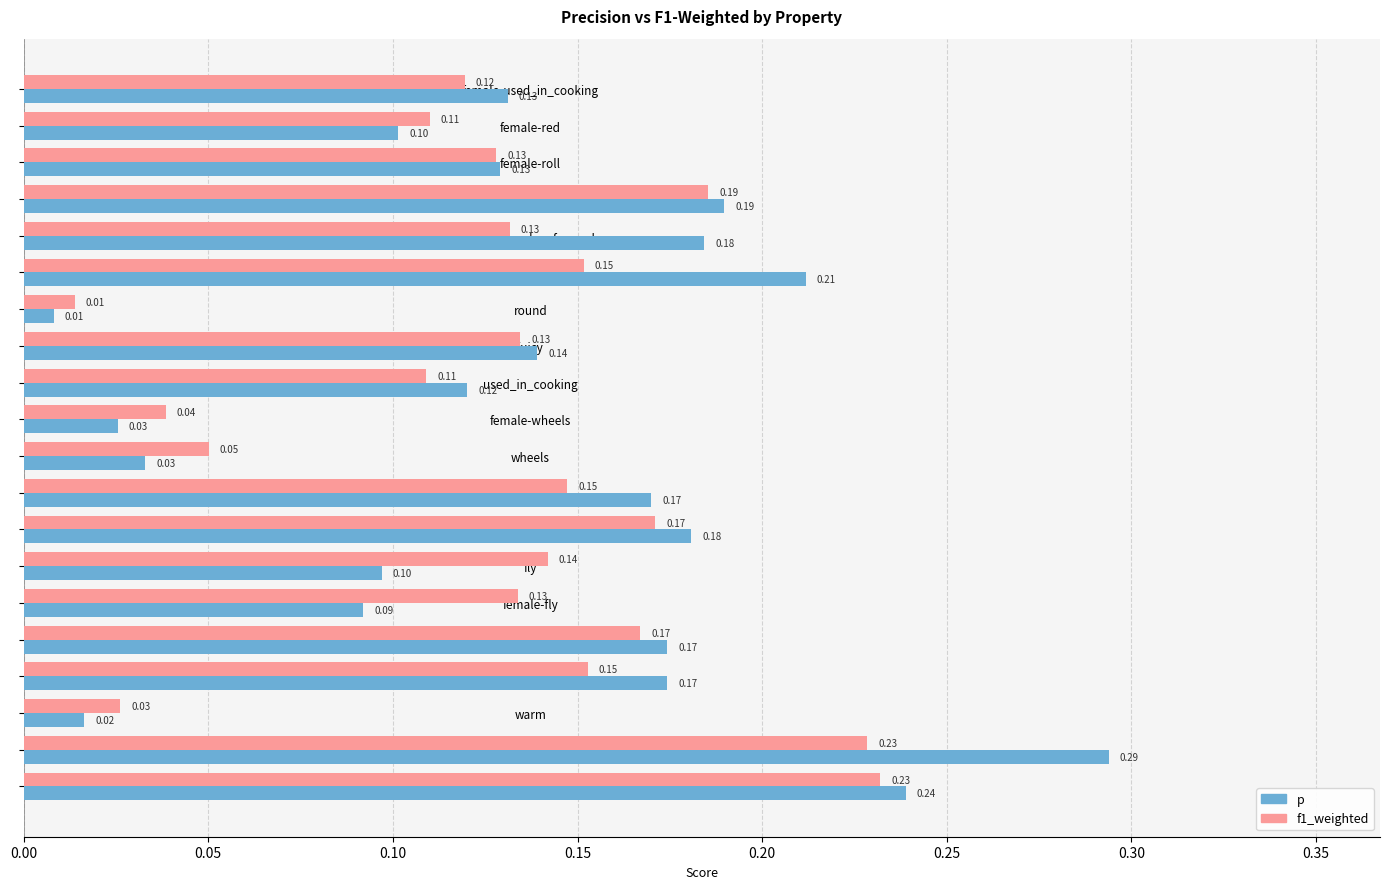

At which label is p closest to 0?

round